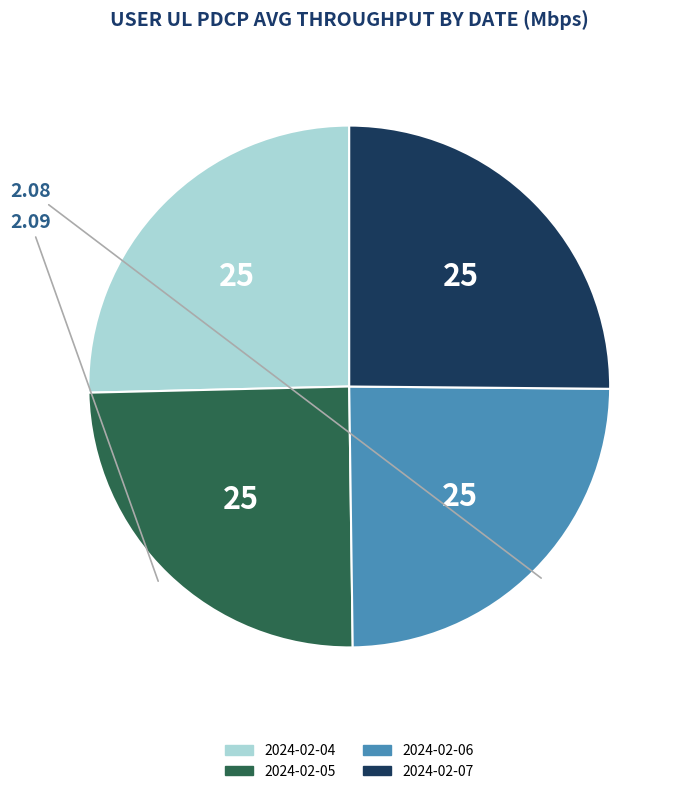

What is the ratio of the value at 2024-02-05 to the value at 2024-02-04?

1.0